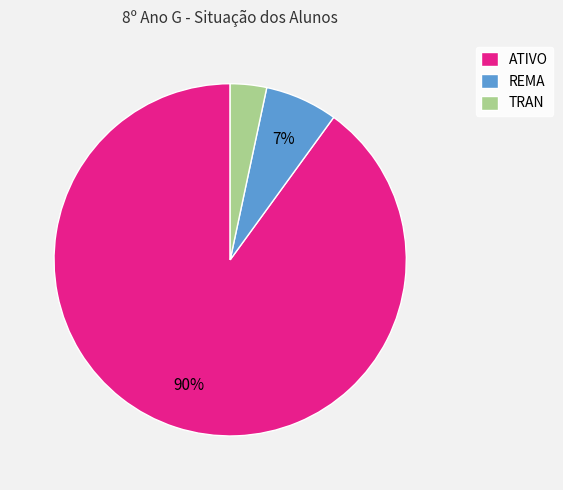

Combined, do REMA and TRAN account for over 50%?

No